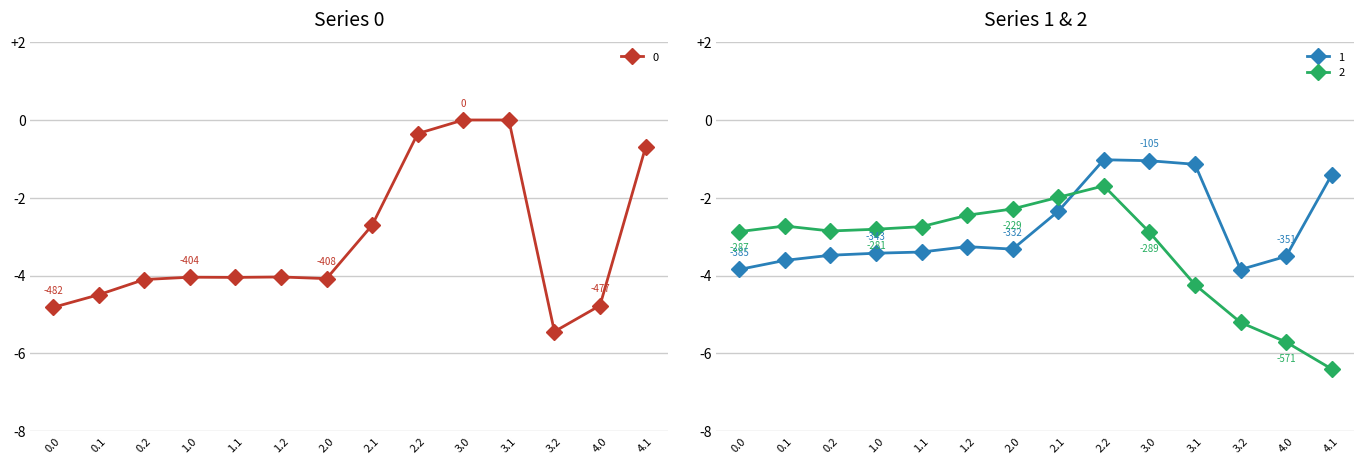

Between which two adjacent categories do 2 and 1 first intersect?

2.1 and 2.2